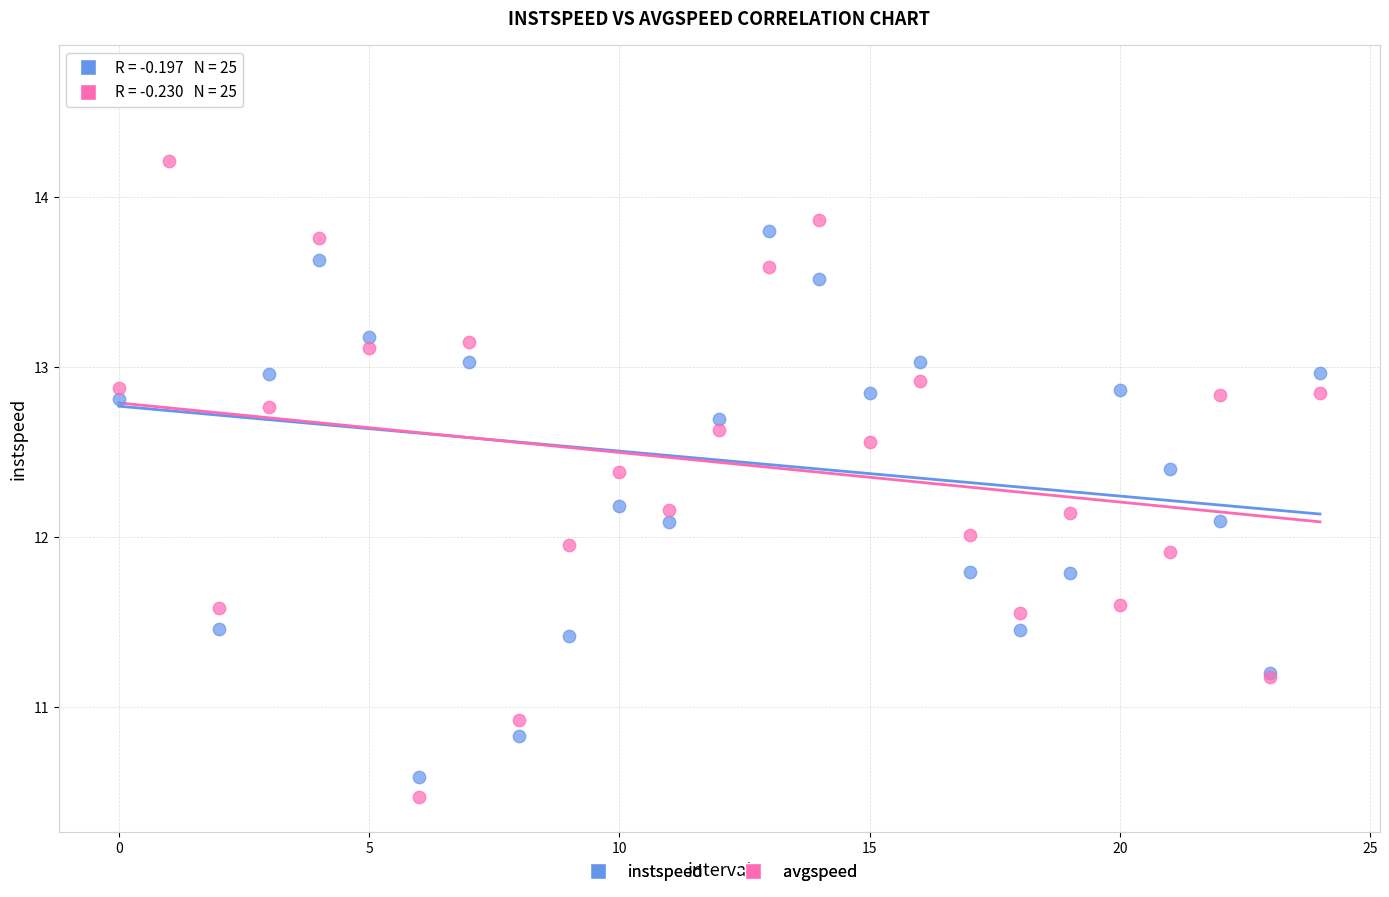

Which series has the largest Y range (max minus min)?

instspeed